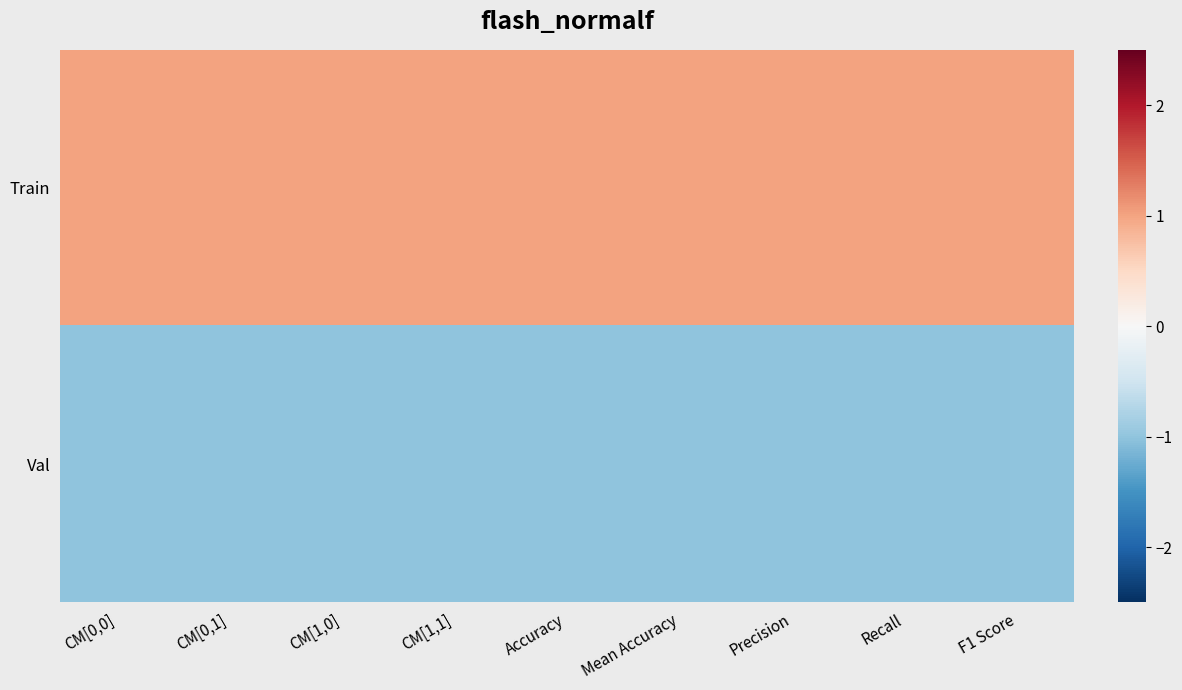

Which series has the largest total across all categories?

Train